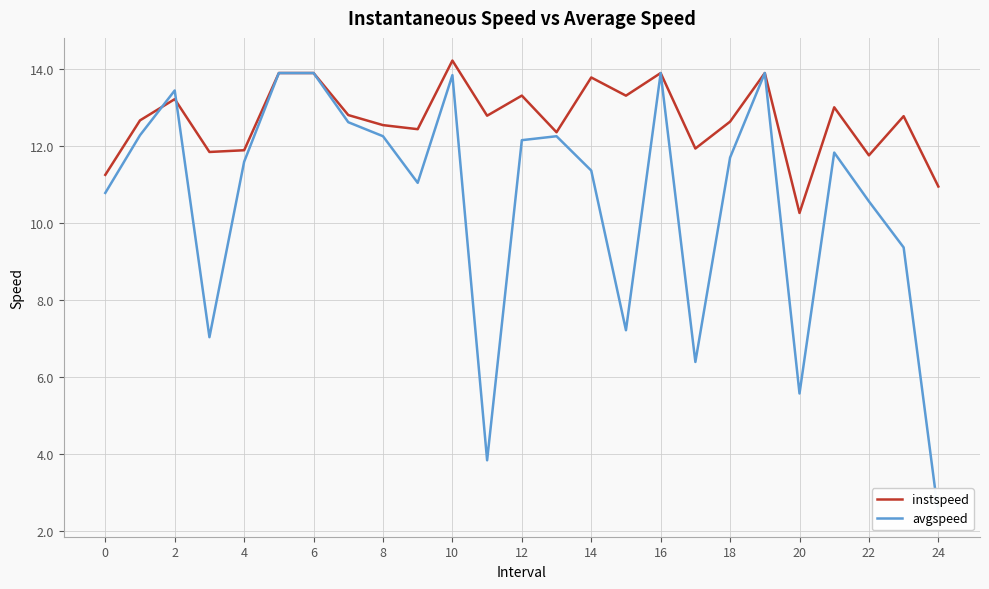

In avgspeed, how many points are lower than both neighbors (excluding endpoints)?

6